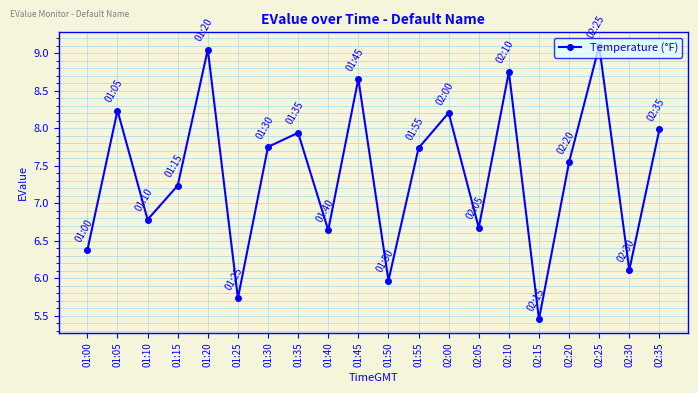

What is the sum of all values?

147.9